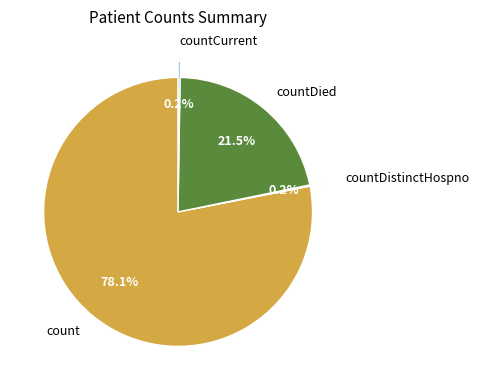

Which has a higher value, countDied or count?

count